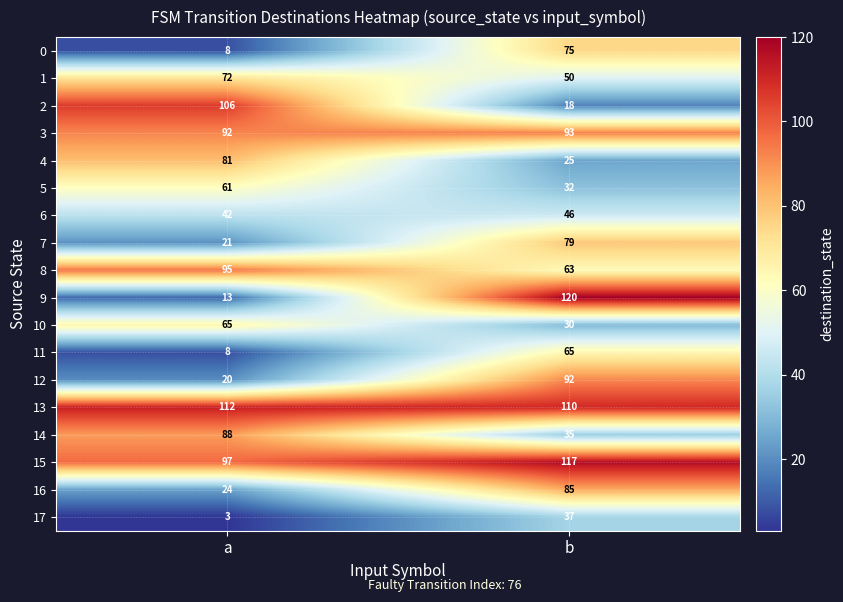

Rank the series at b from highest to lowest value.

9, 15, 13, 3, 12, 16, 7, 0, 11, 8, 1, 6, 17, 14, 5, 10, 4, 2